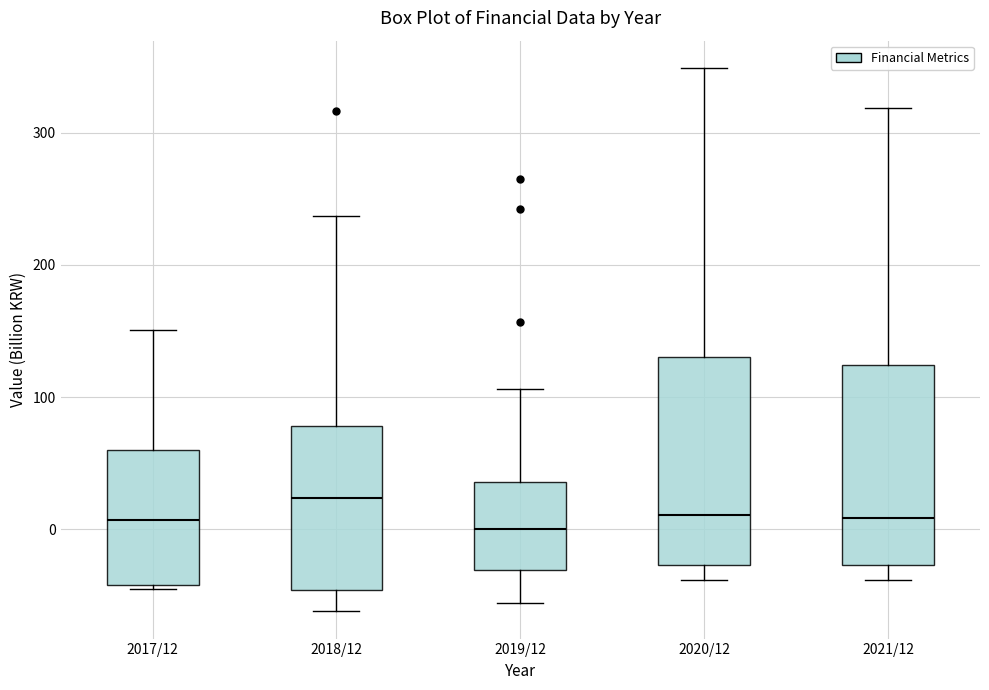

Reading left to right, read every box against the y-axis: the position of its median line, the range the box covers, and the ends of its whiskers. The values are not printed on the chart, so give them approximately, as read against the axis.

2017/12: median 10, box -40 to 60, whiskers -40 to 150
2018/12: median 20, box -50 to 80, whiskers -60 to 240
2019/12: median 0, box -30 to 40, whiskers -60 to 110
2020/12: median 10, box -30 to 130, whiskers -40 to 350
2021/12: median 10, box -30 to 120, whiskers -40 to 320